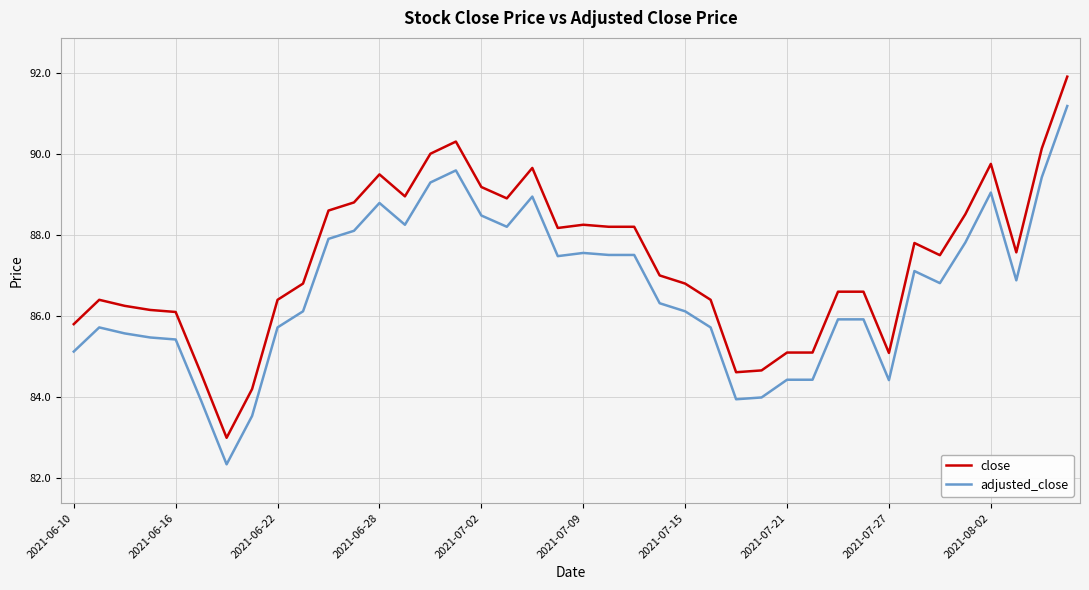

True or false: close and adjusted_close intersect in this chart.

False